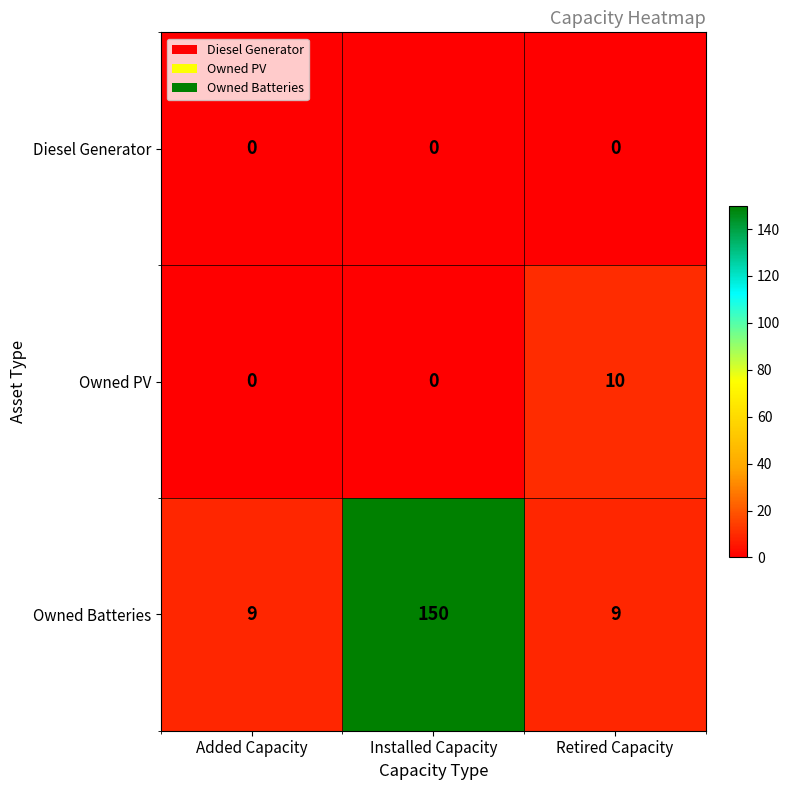

Reading right to left, extract all data points from this chart.

Diesel Generator: Retired Capacity=0	Installed Capacity=0	Added Capacity=0
Owned PV: Retired Capacity=10	Installed Capacity=0	Added Capacity=0
Owned Batteries: Retired Capacity=9	Installed Capacity=150	Added Capacity=9